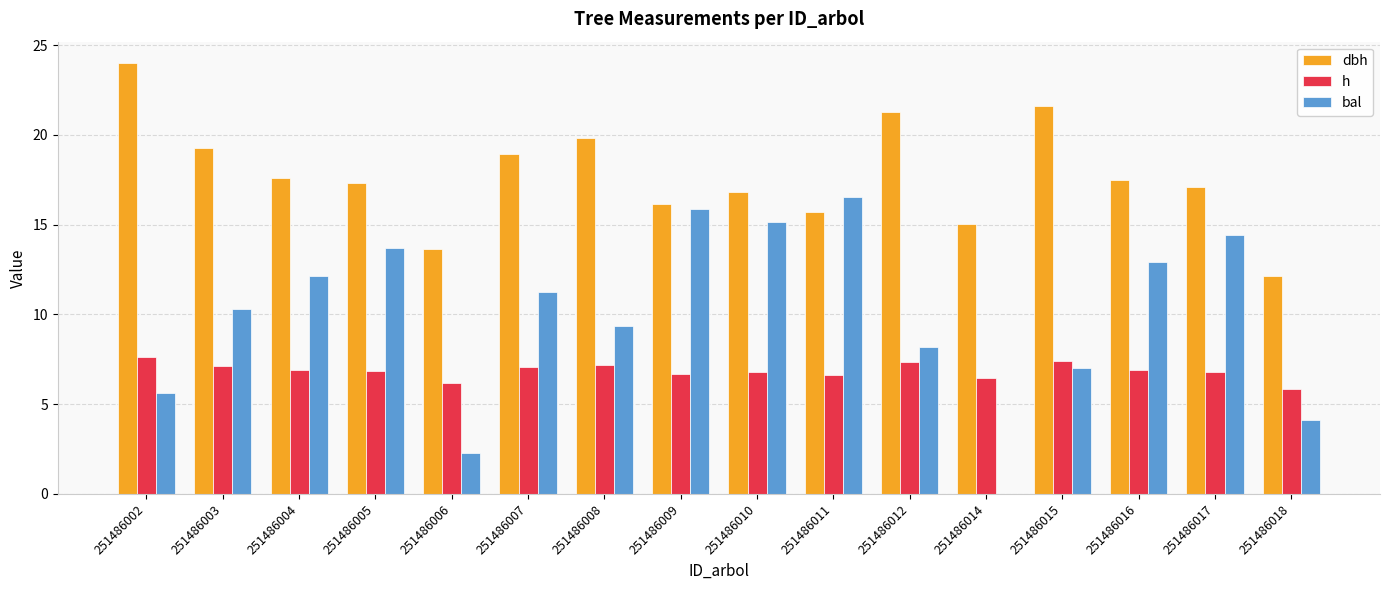

How many values in the bal series exceed 11?

8